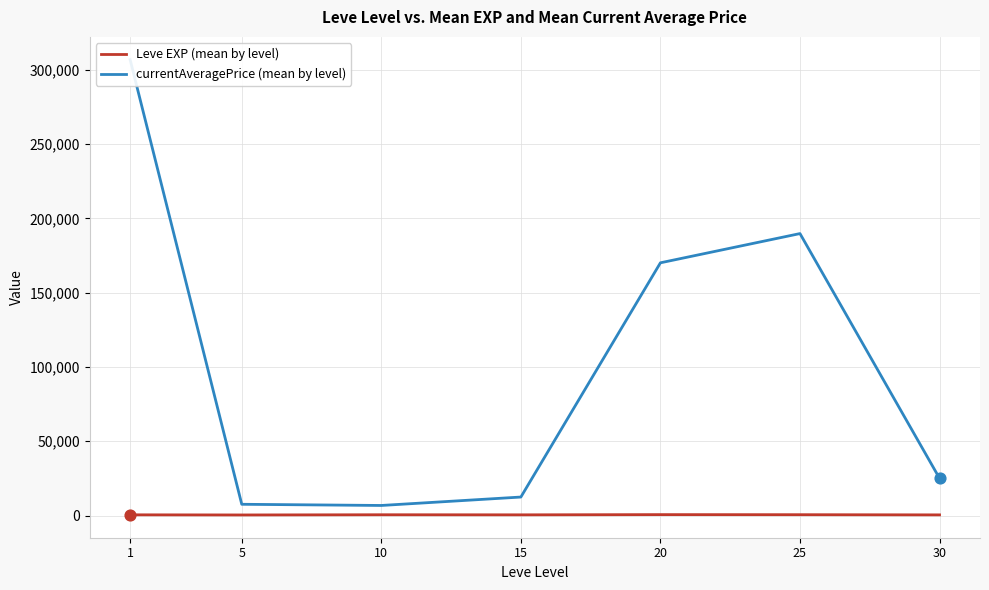

Which series has the largest Y range (max minus min)?

currentAveragePrice (mean by level)